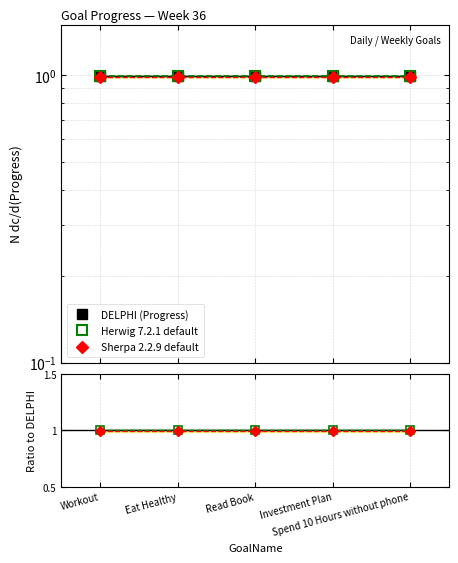

What is the average value of the Sherpa / DELPHI series?

1.0